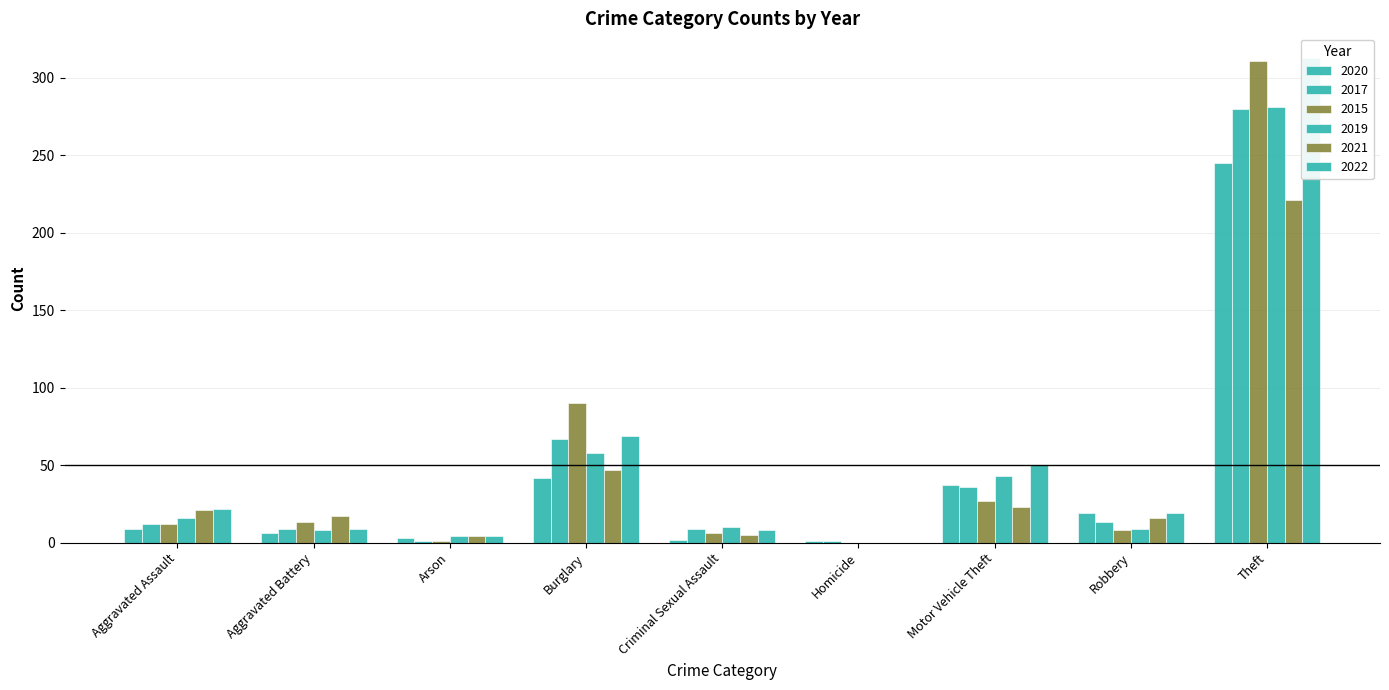

How many data points in 2015 are less than 13?

5